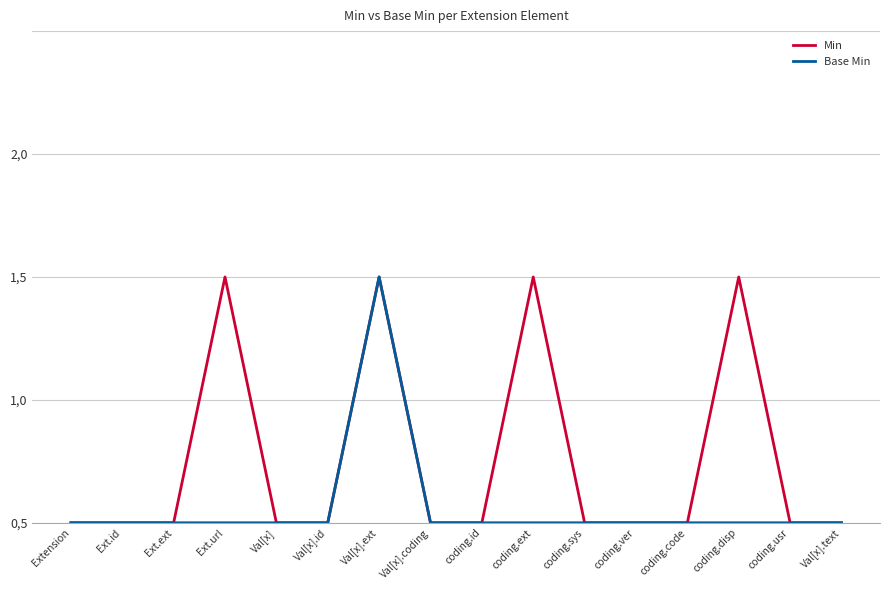

What position from the left is Val[x].id?

6